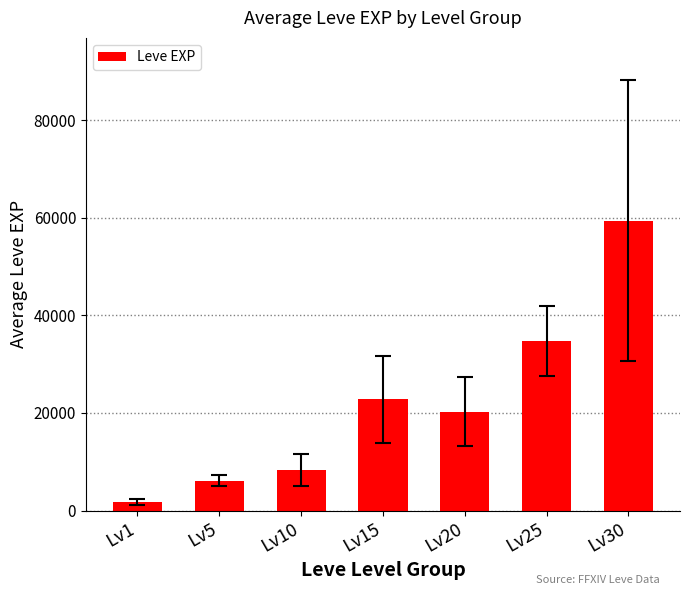

Rank the categories by value from highest to lowest.

Lv30, Lv25, Lv15, Lv20, Lv10, Lv5, Lv1